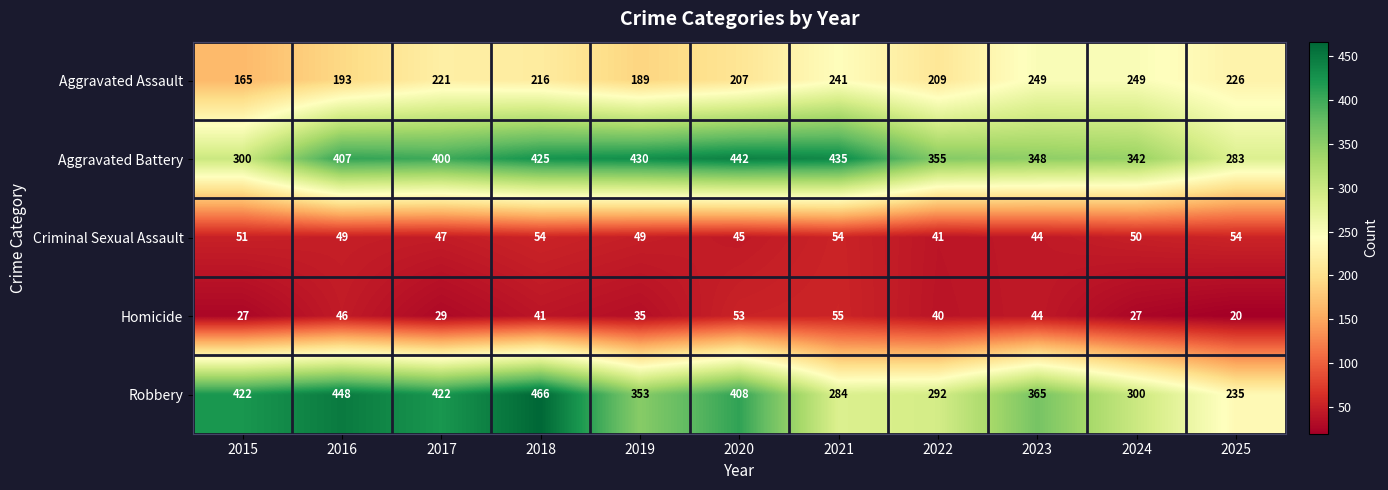

Rank the series at 2021 from highest to lowest value.

Aggravated Battery, Robbery, Aggravated Assault, Homicide, Criminal Sexual Assault